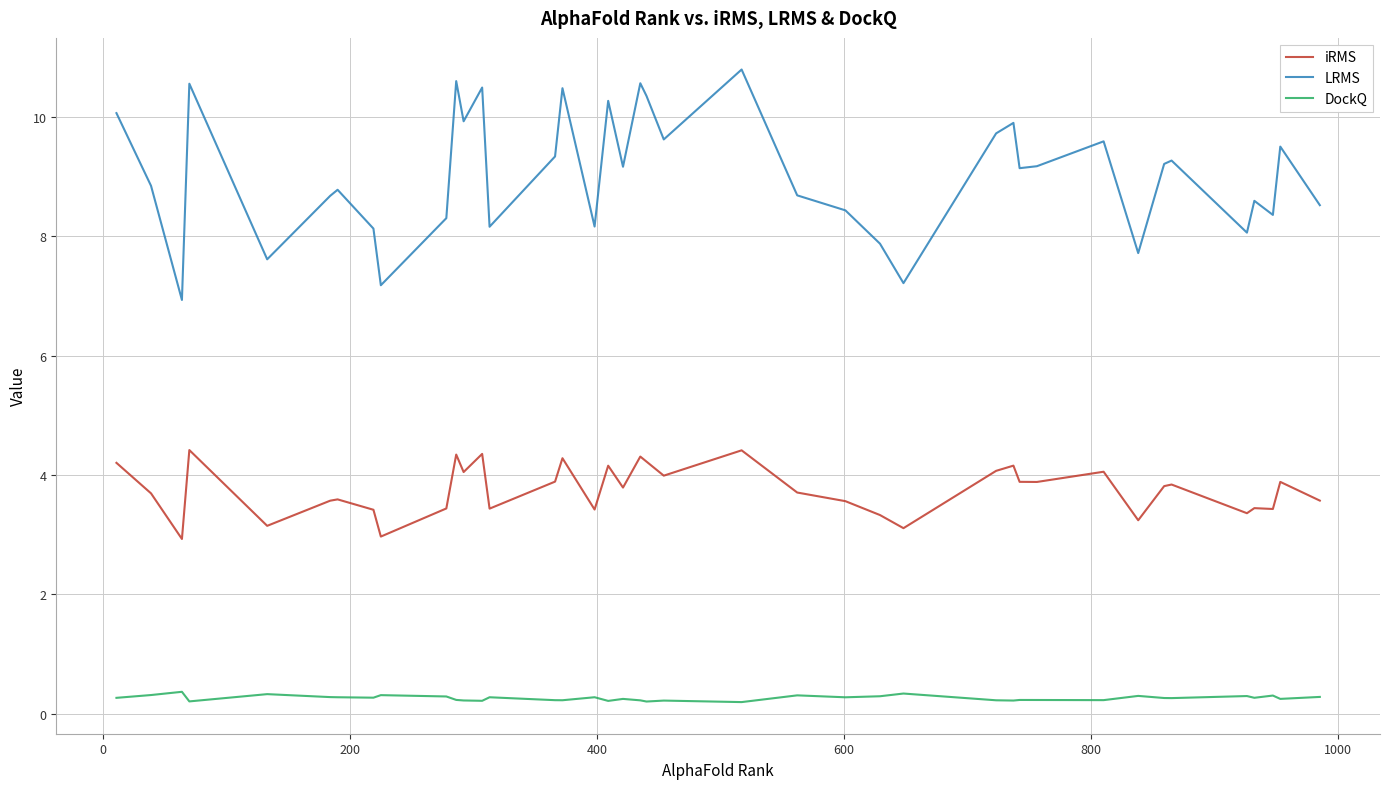

Which series has the widest spread of values?

LRMS